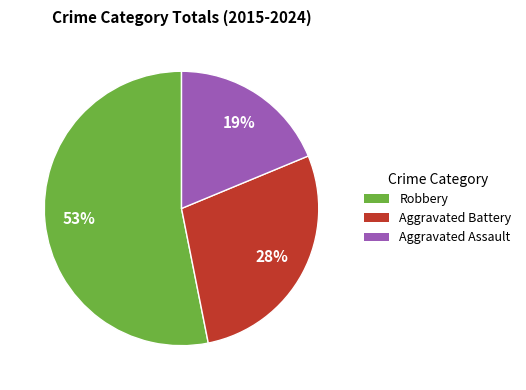

Which category has the biggest portion of the pie?

Robbery